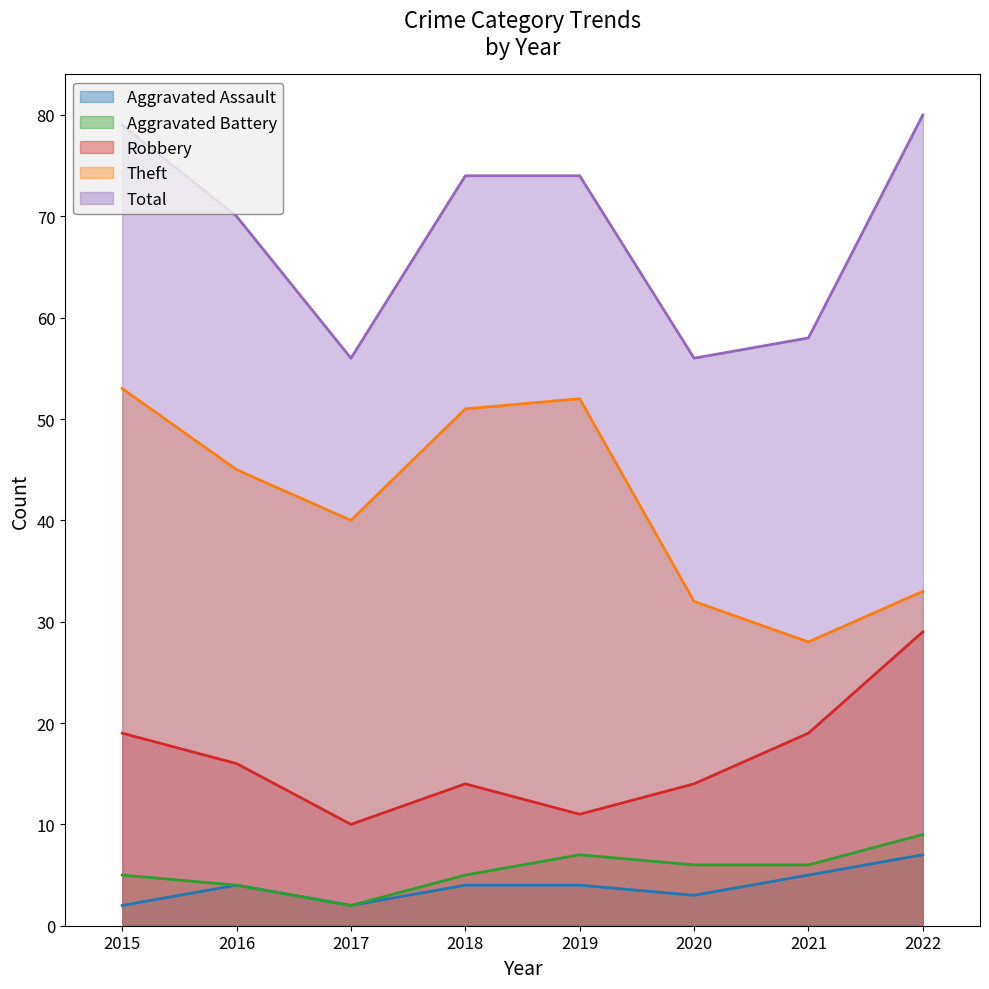

Which has a higher value, 2017 or 2019?

2019